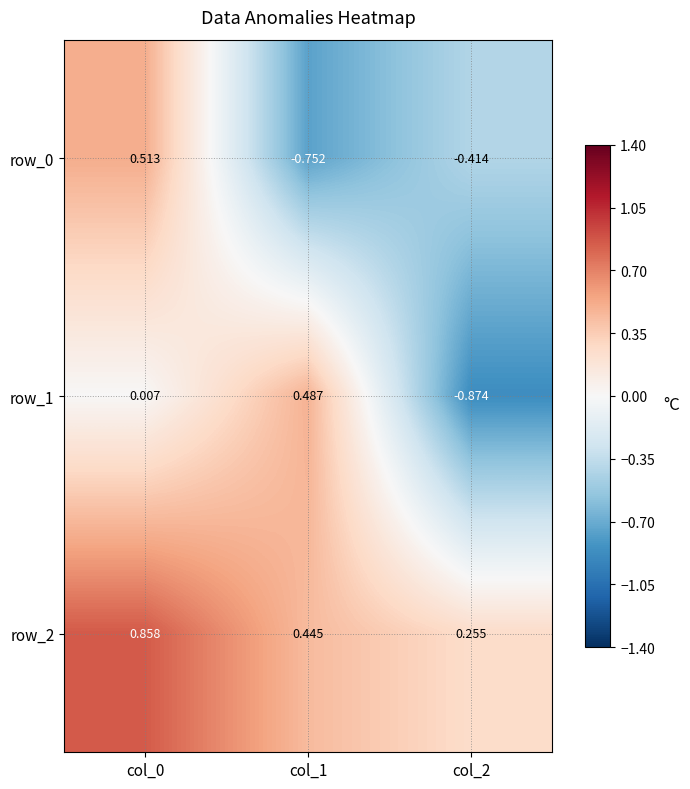

True or false: row_2 has a value of 0.4 at col_2.

False